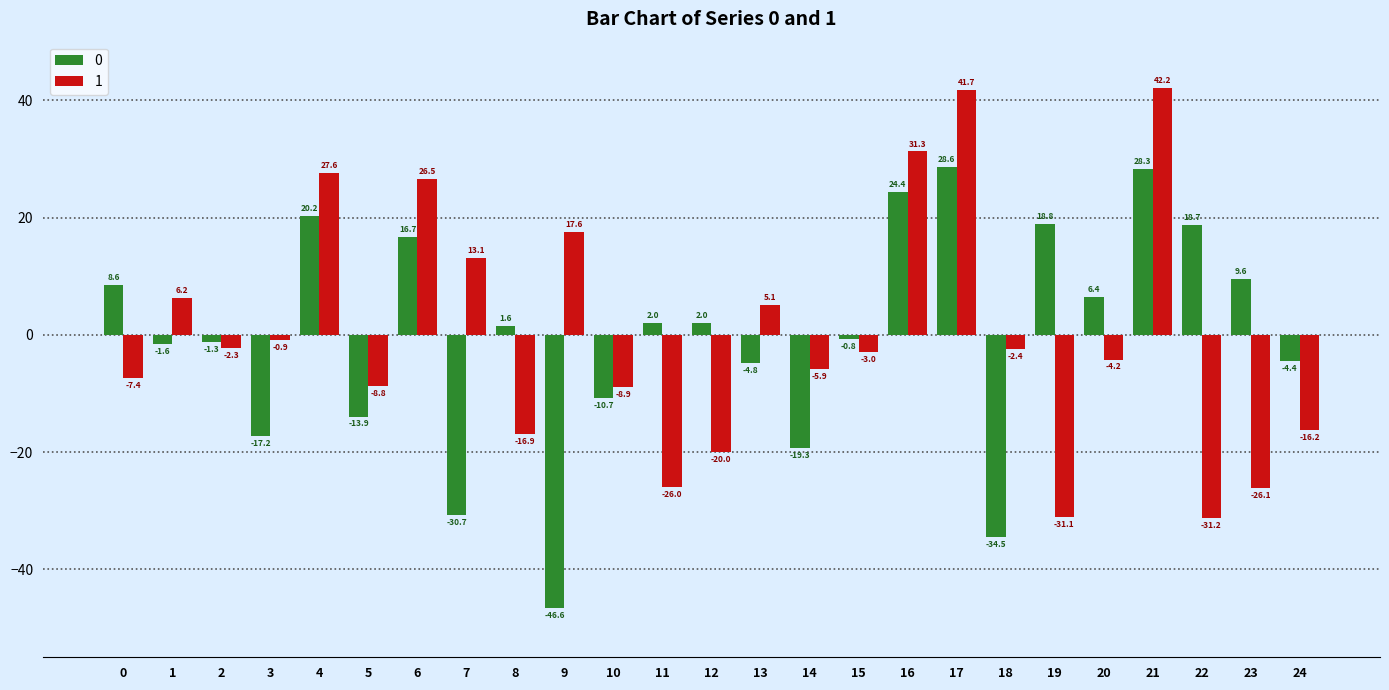

Is it true that 1 equals -26.0 at 11?

True